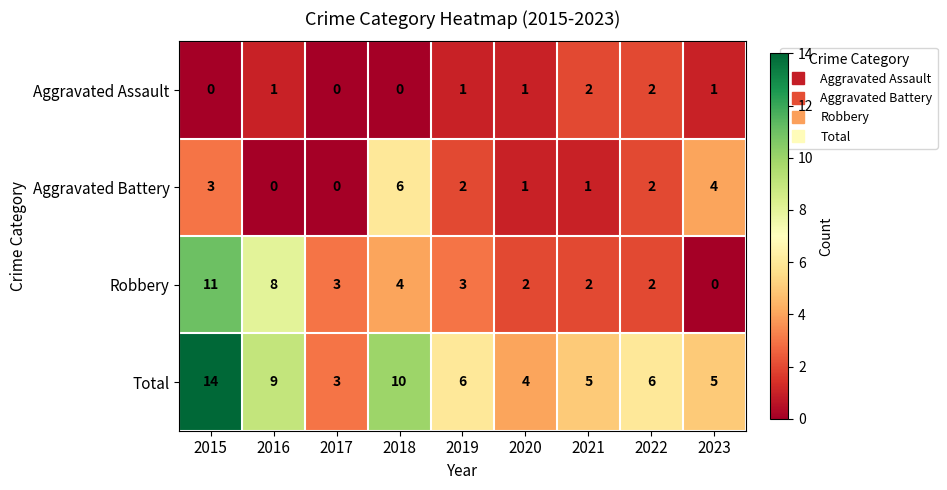

True or false: Robbery has a value of 5 at 2019.

False